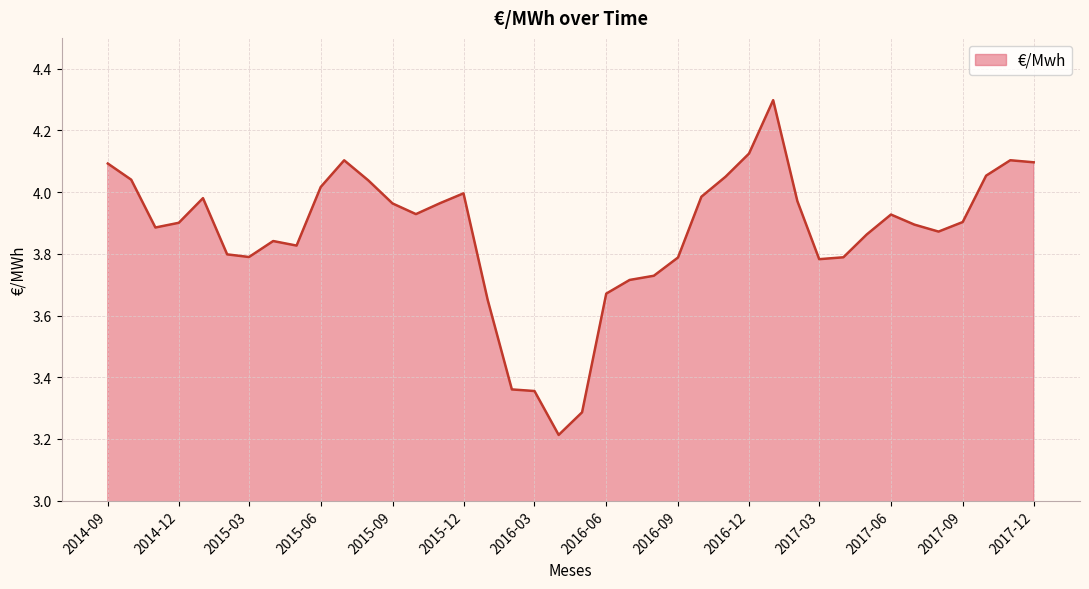

What is the minimum value shown in the chart?

3.2